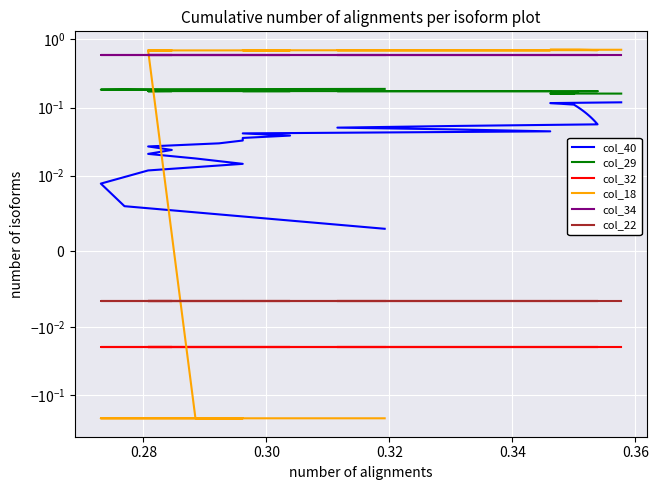

True or false: col_22 and col_34 intersect in this chart.

False